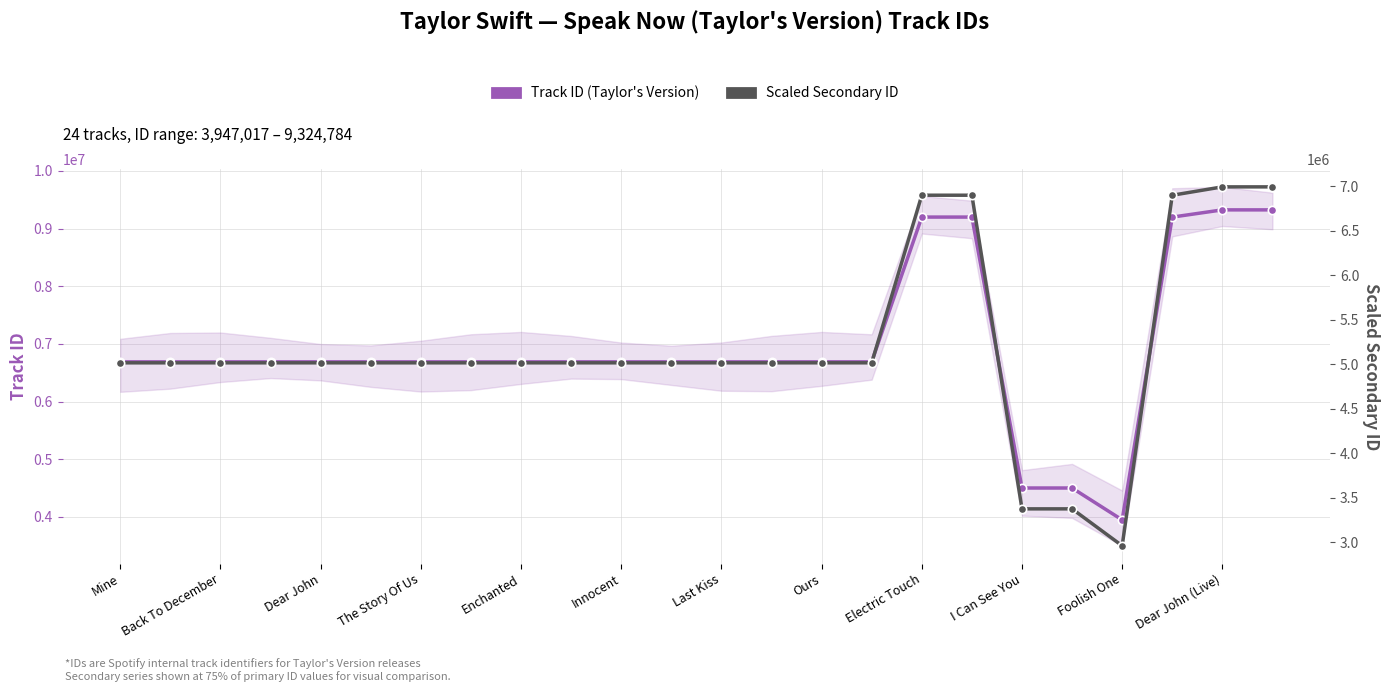

At which category does Scaled Secondary ID reach its first local peak?

Electric Touch